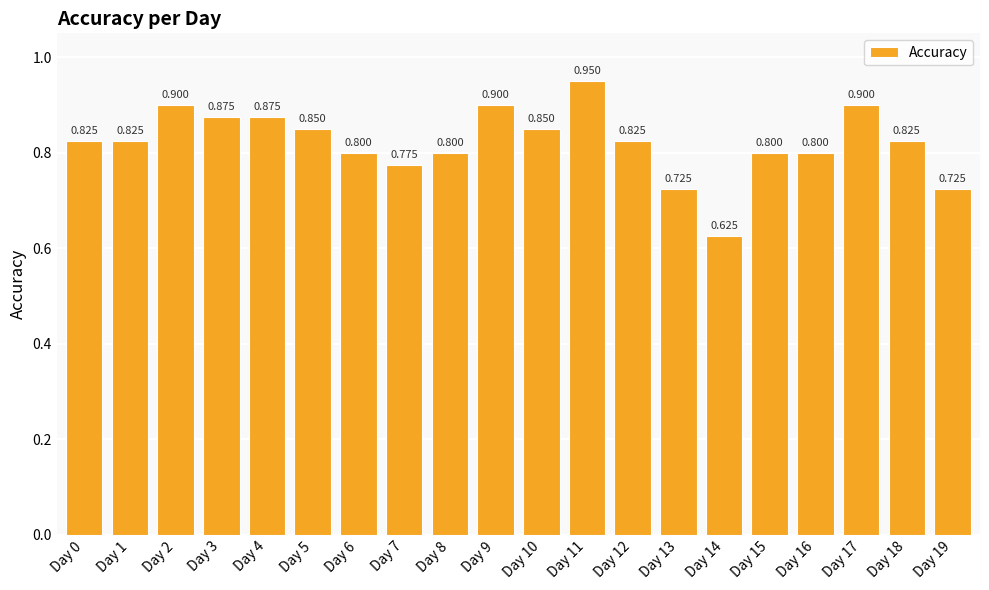

Which has a higher value, Day 0 or Day 2?

Day 2